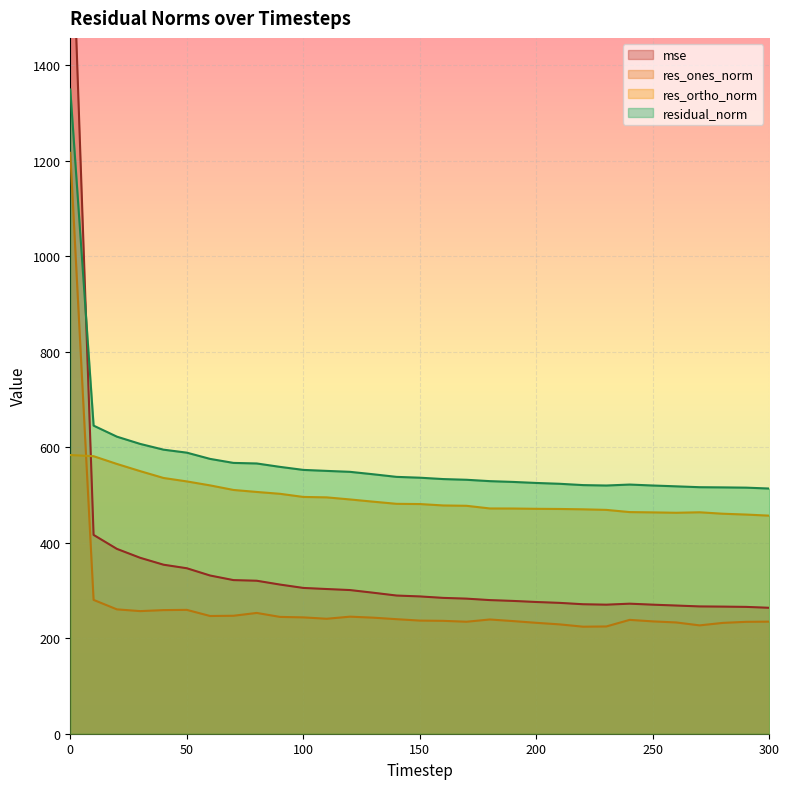

Which series ends up on top after the final intersection of res_ones_norm and res_ortho_norm?

res_ortho_norm